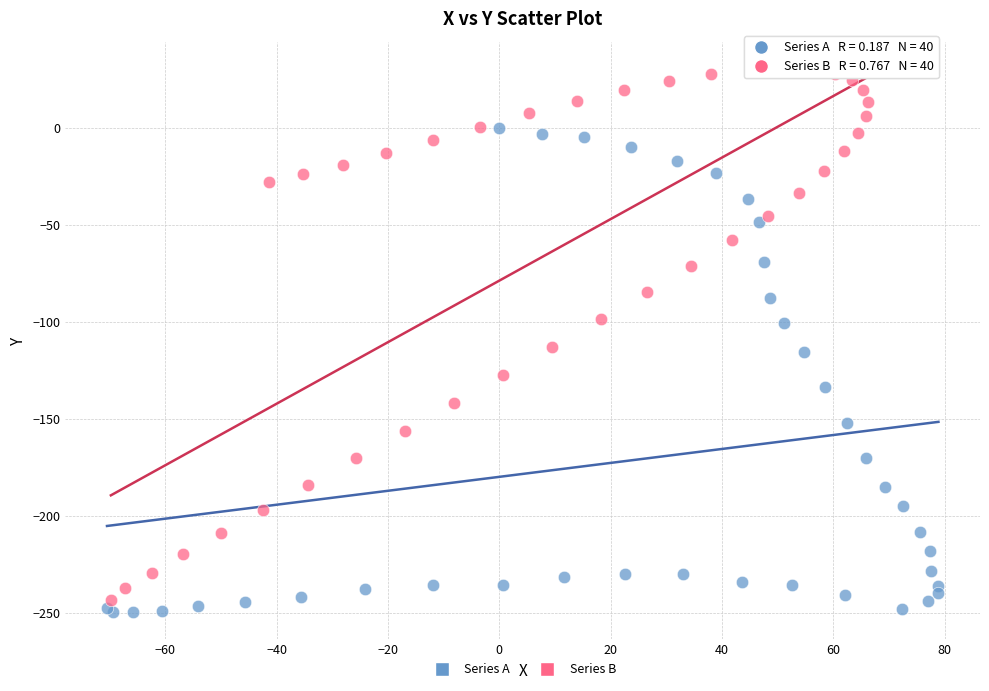

Which series has the widest spread of Y values?

Series B